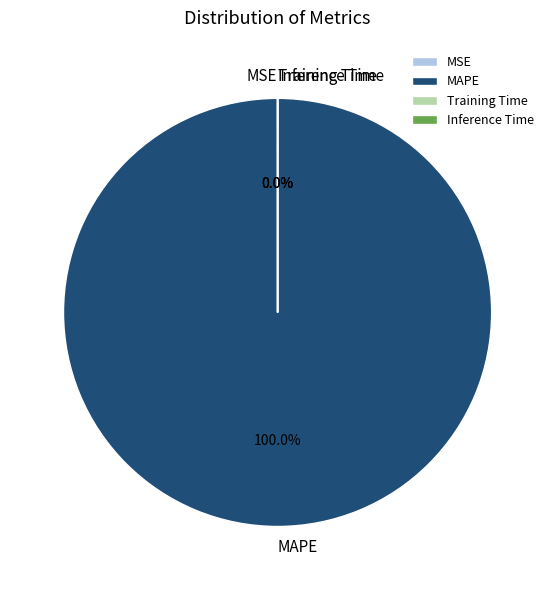

Does MAPE account for over 50% of the chart?

Yes